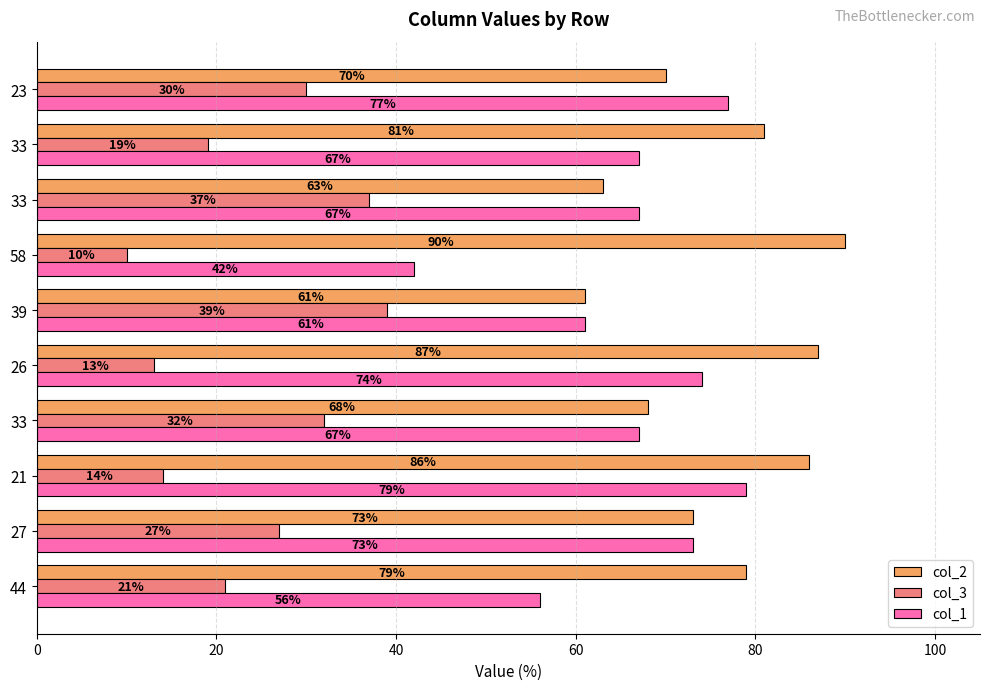

What are all the series names shown in the legend?

col_2, col_3, col_1